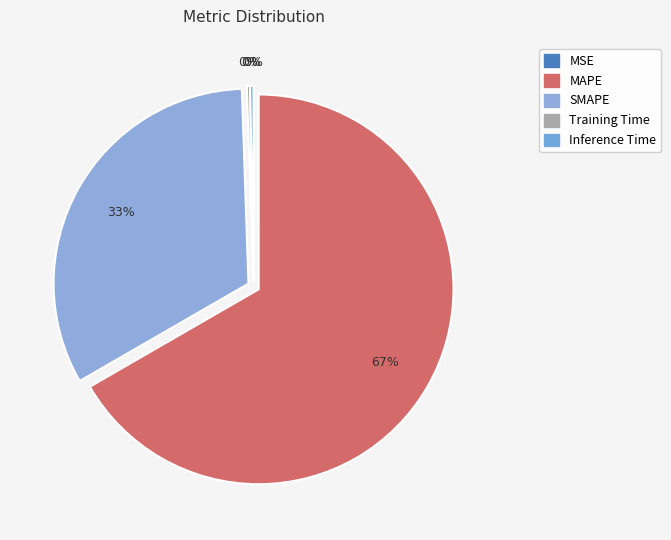

Which category has the biggest portion of the pie?

MAPE